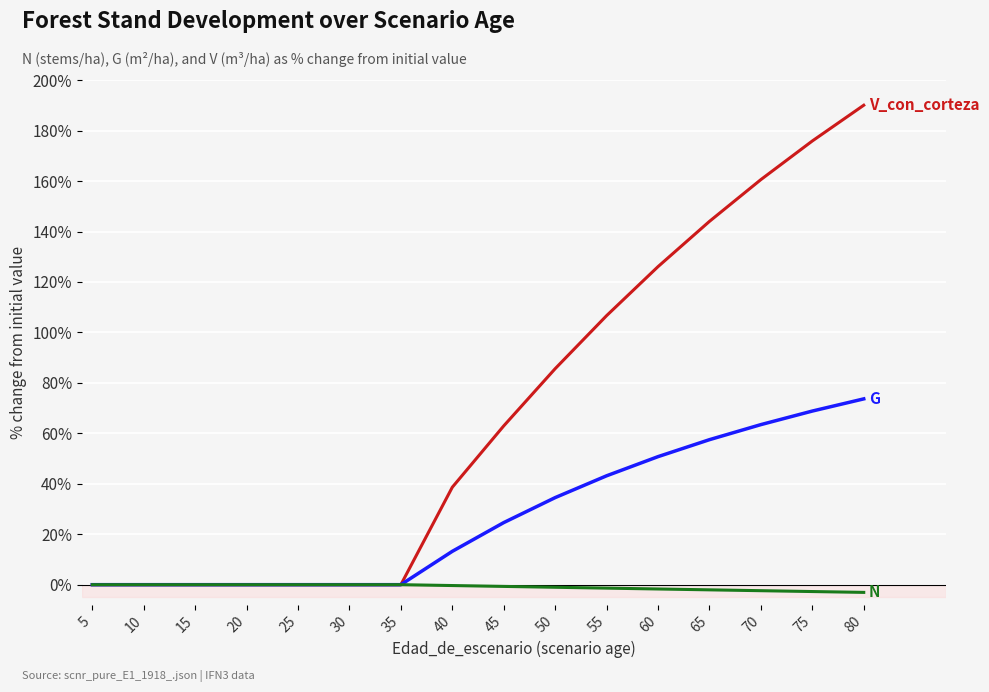

How many distinct data groups are displayed?

3